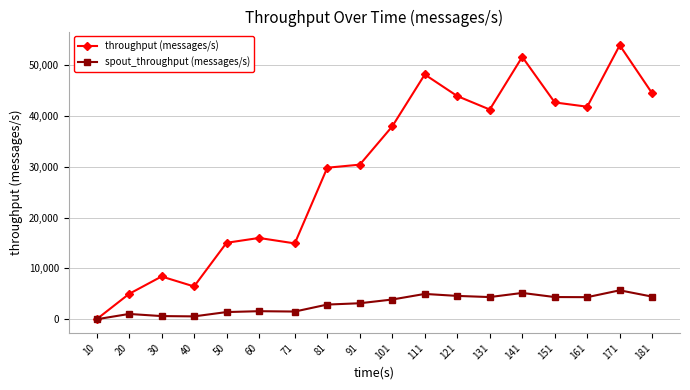

At which category is the sum across all series the highest?

171